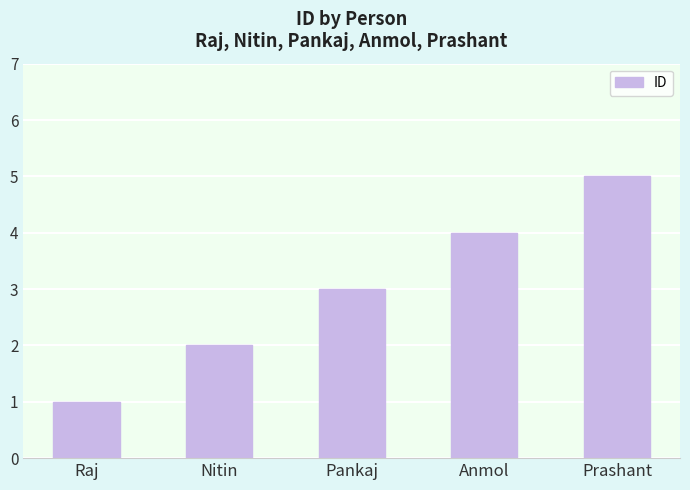

What is the average value?

3